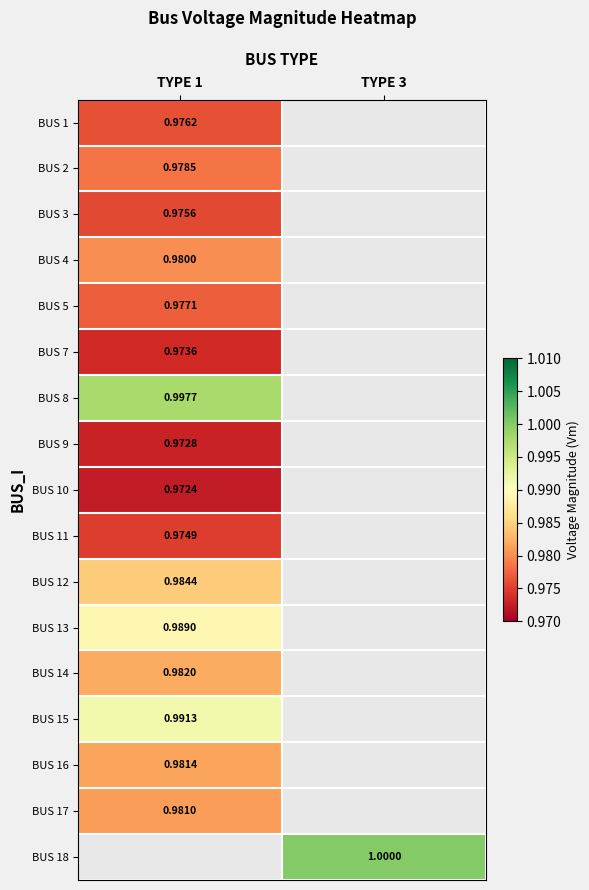

Count the number of categories in the chart.

2